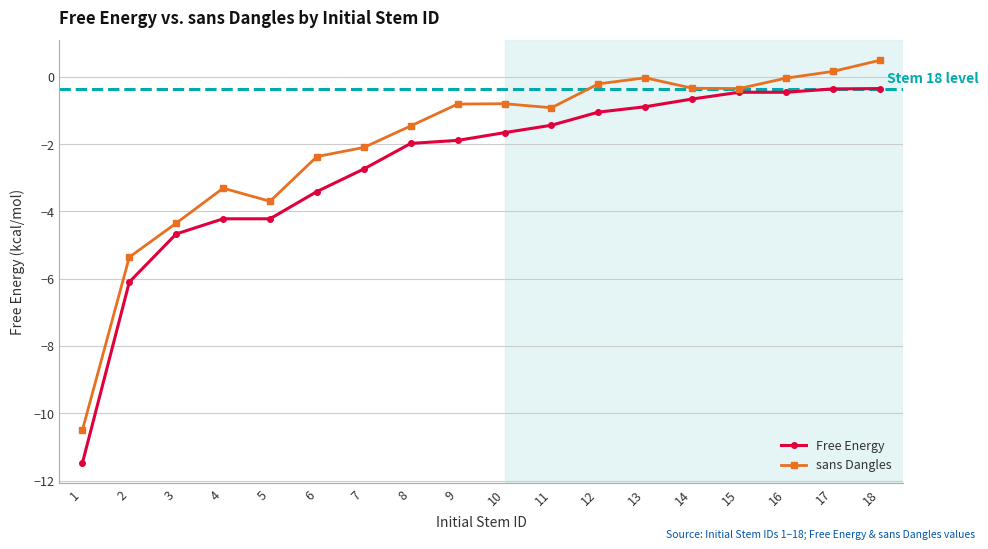

At which category is the sum across all series the highest?

18